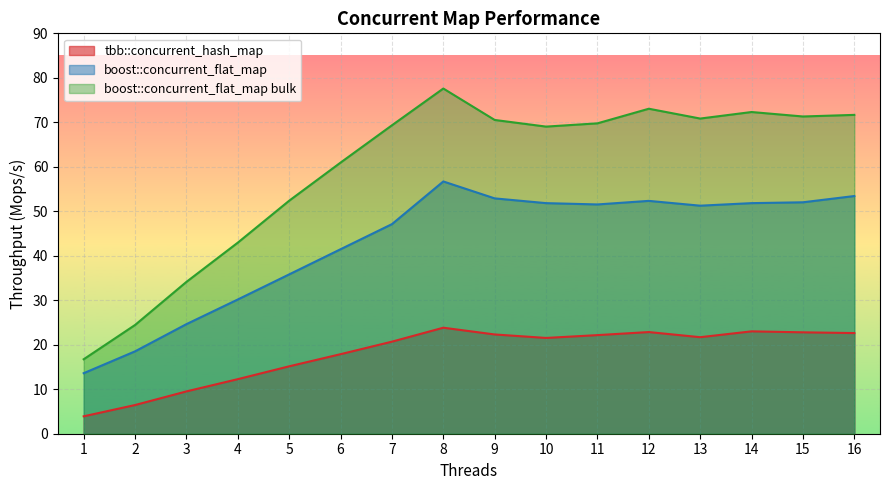

True or false: boost::concurrent_flat_map bulk has a value of 81.4 at 6.

False